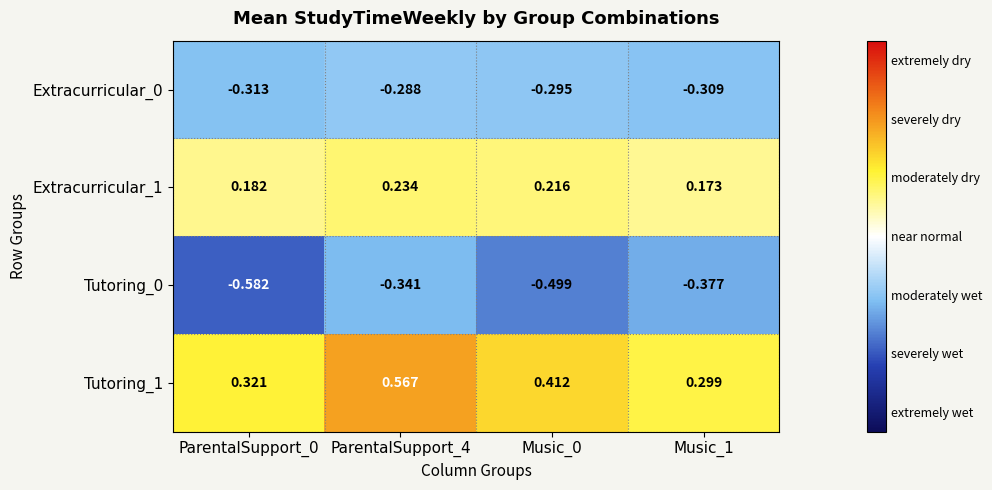

Is the value of Extracurricular_0 at Music_1 greater than the value of Tutoring_0 at Music_0?

Yes